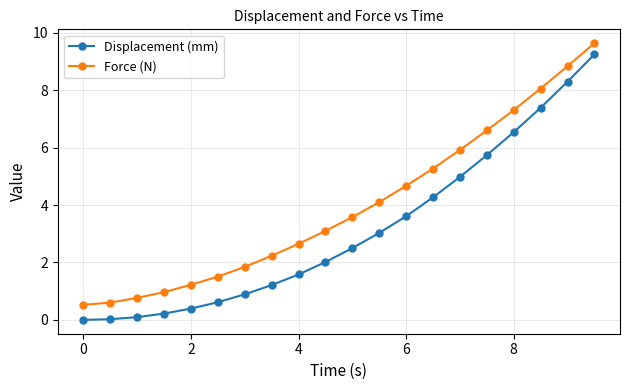

What is the average value of the Force (N) series?

4.0